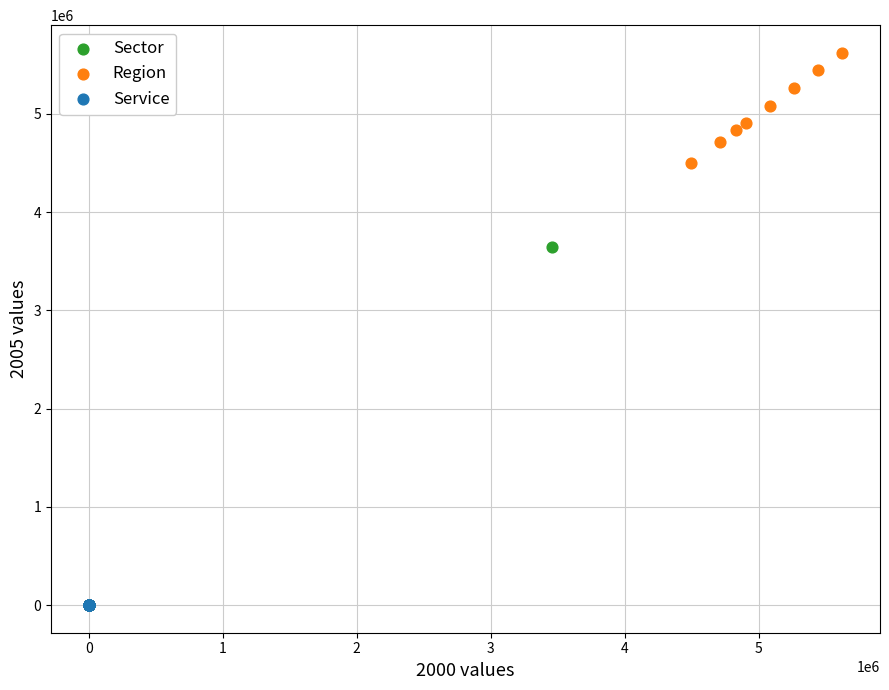

Which series reaches the maximum Y coordinate?

Region